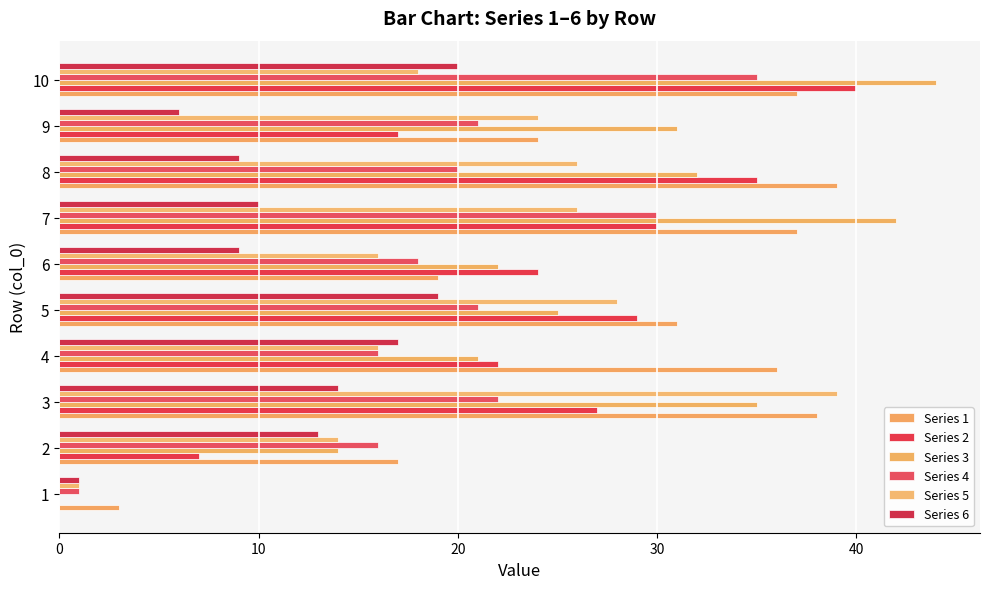

What is the value of the Series 1 bar at the 8th from the left?

39